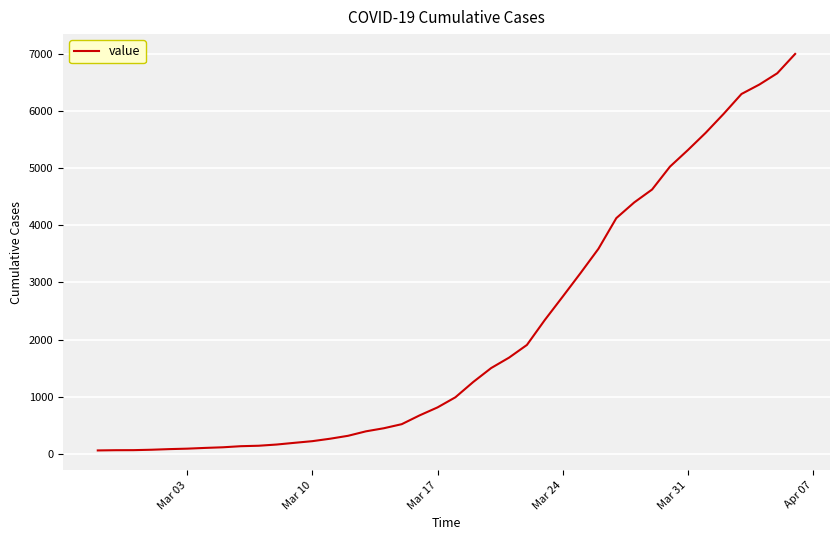

What is the difference between the maximum and minimum values?

6931